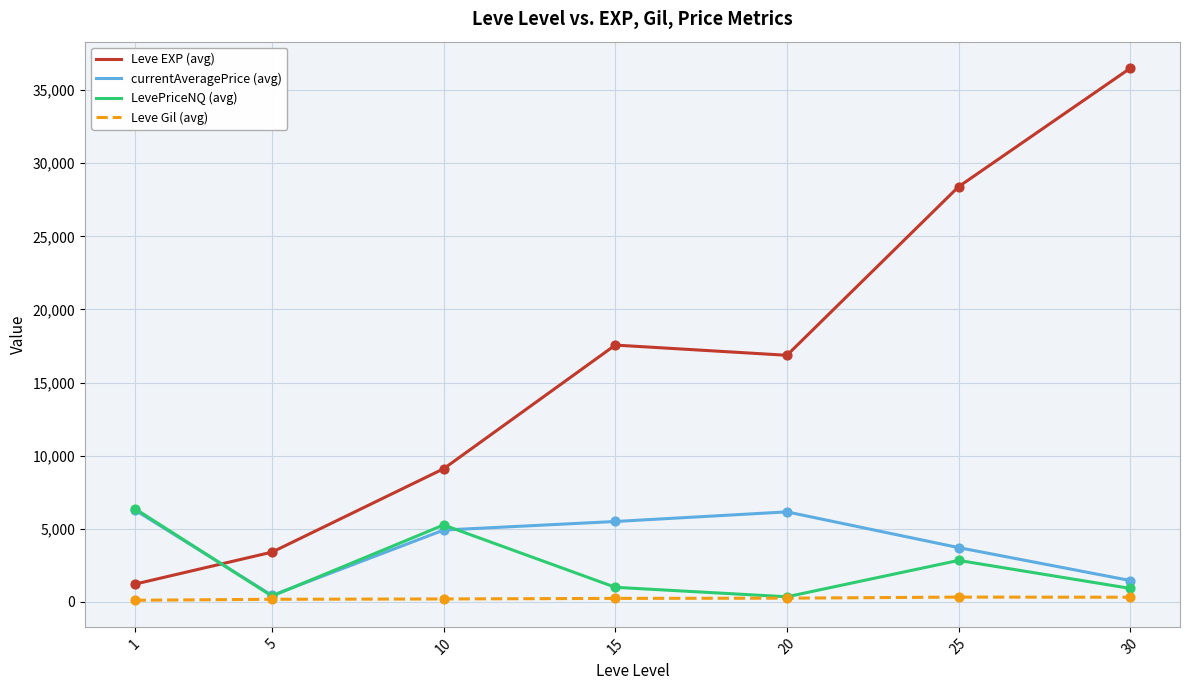

Between 1 and 5, which series saw the biggest shift?

LevePriceNQ (avg)